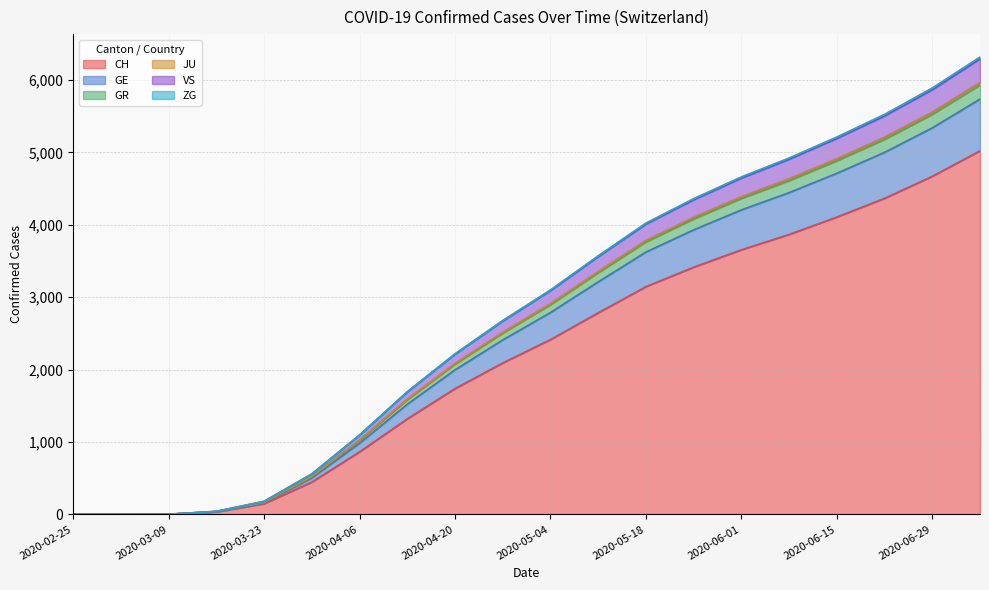

What is the highest value of the CH series?

5021